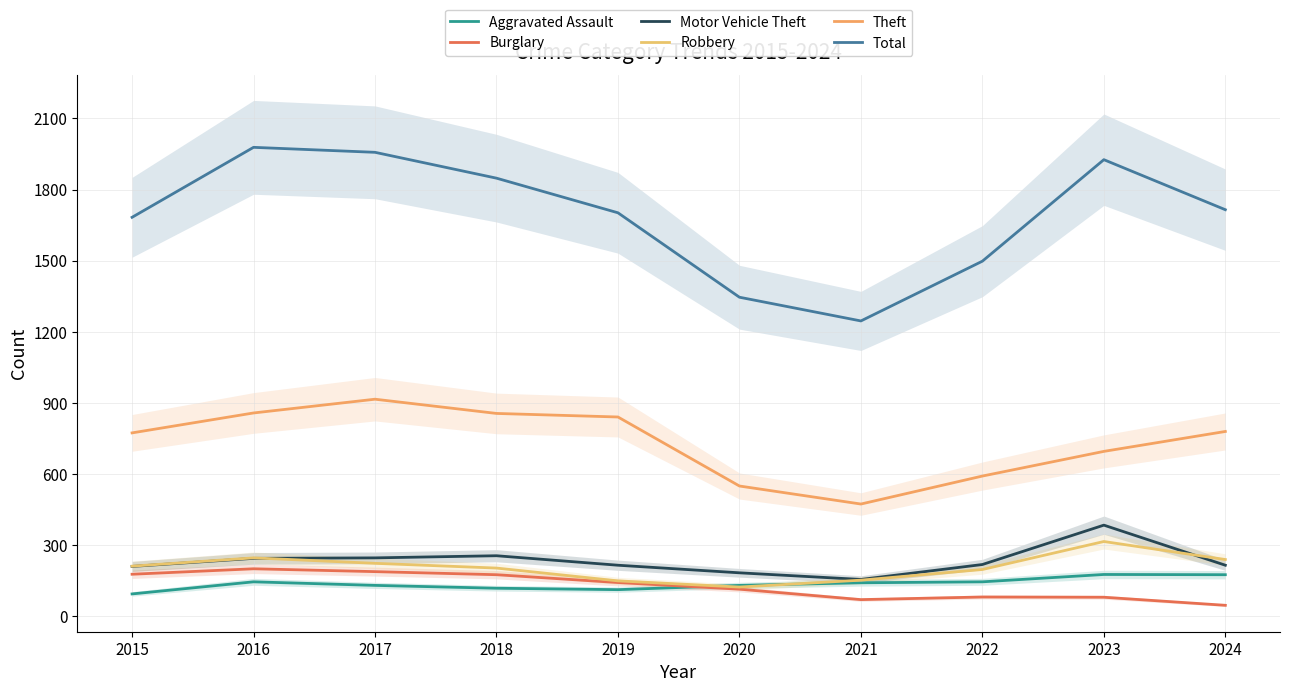

What is the sum of the Aggravated Assault values at 2020 and 2015?

226